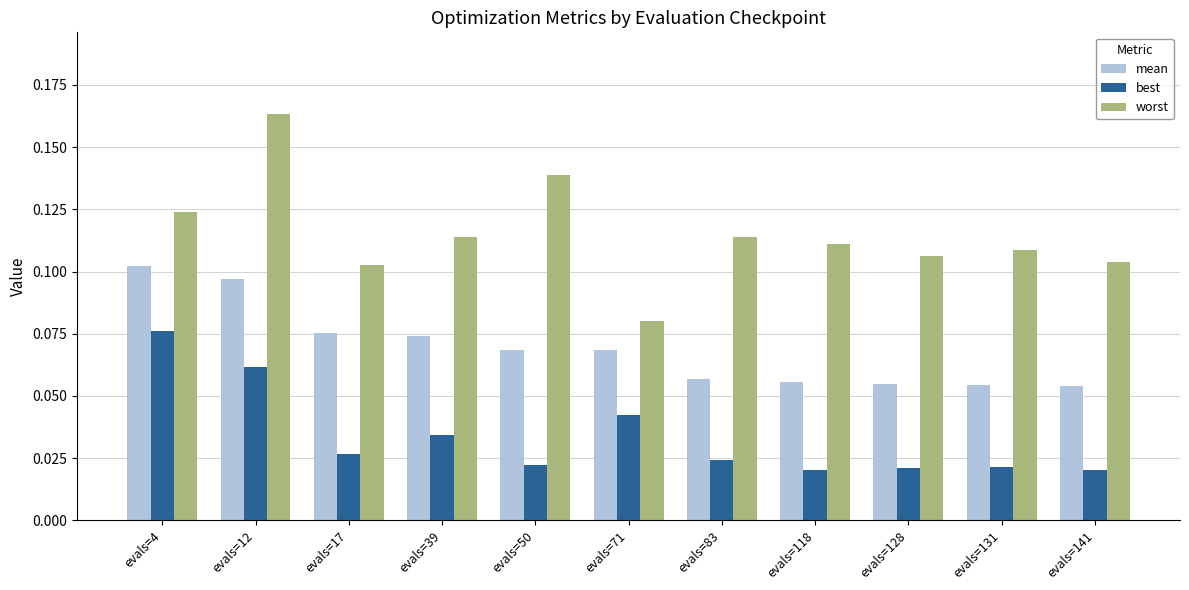

At evals=83, list the series in order from smallest to largest.

best, mean, worst